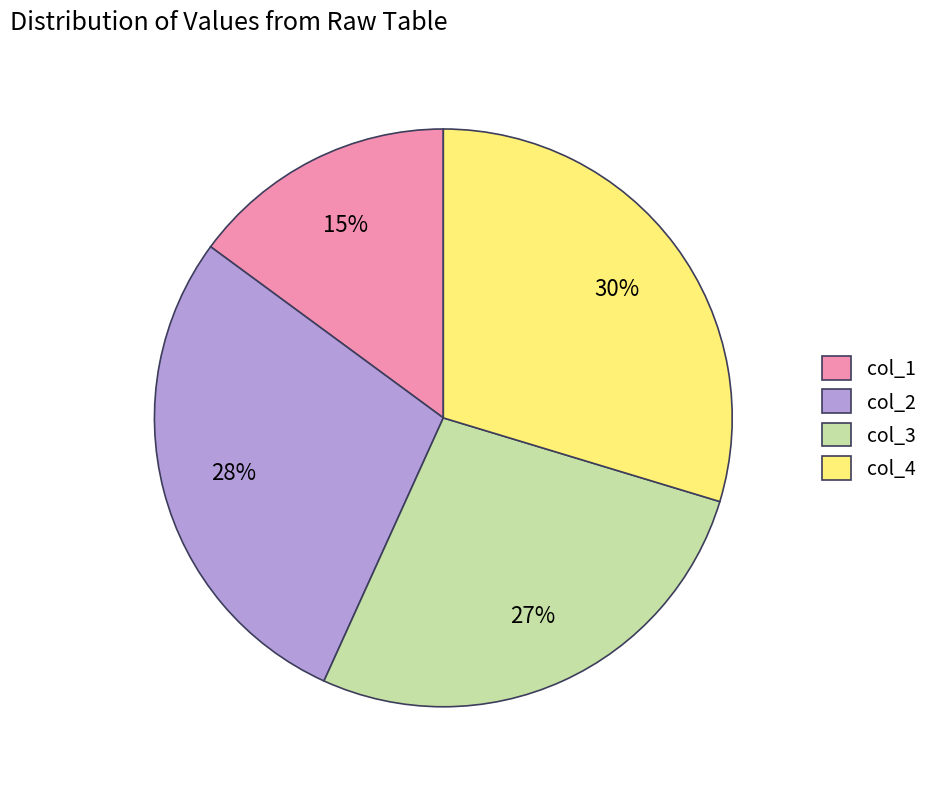

To the nearest percent, what is the difference between the col_3 and col_4 slice percentages?

3%